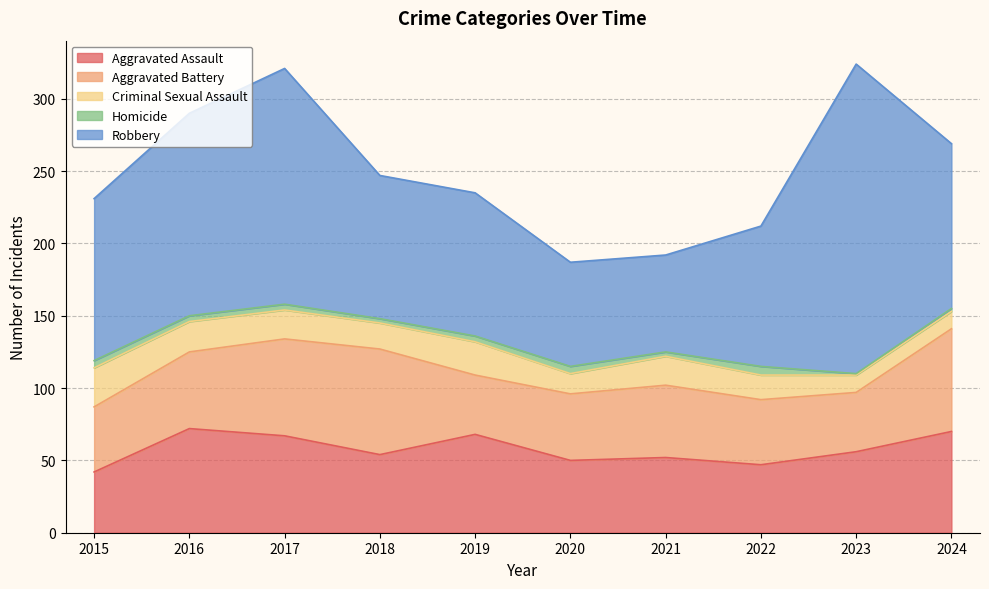

List the series in order of their peak value, lowest first.

Homicide, Criminal Sexual Assault, Aggravated Assault, Aggravated Battery, Robbery